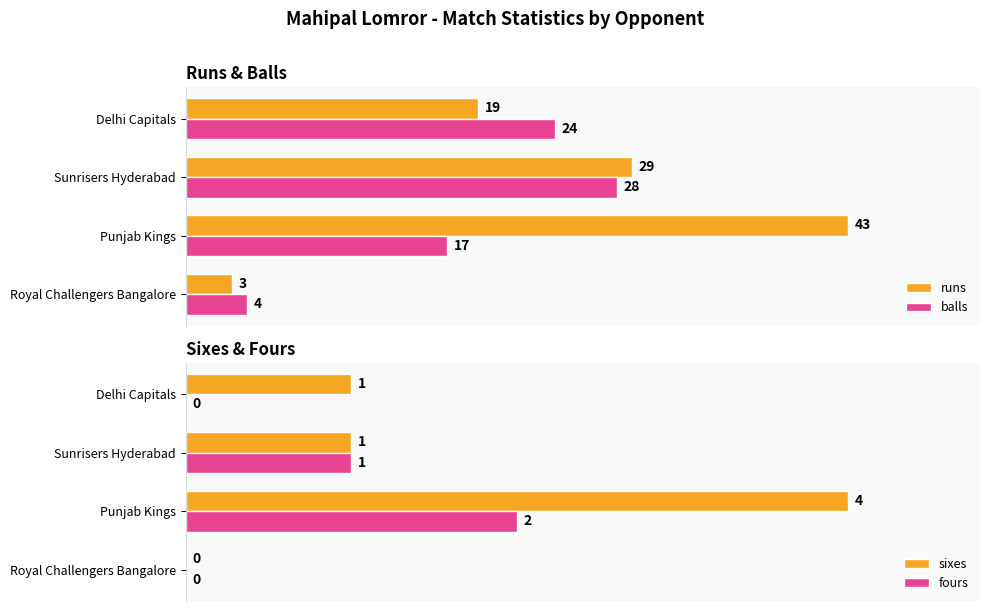

How many data points in sixes are above 1?

1